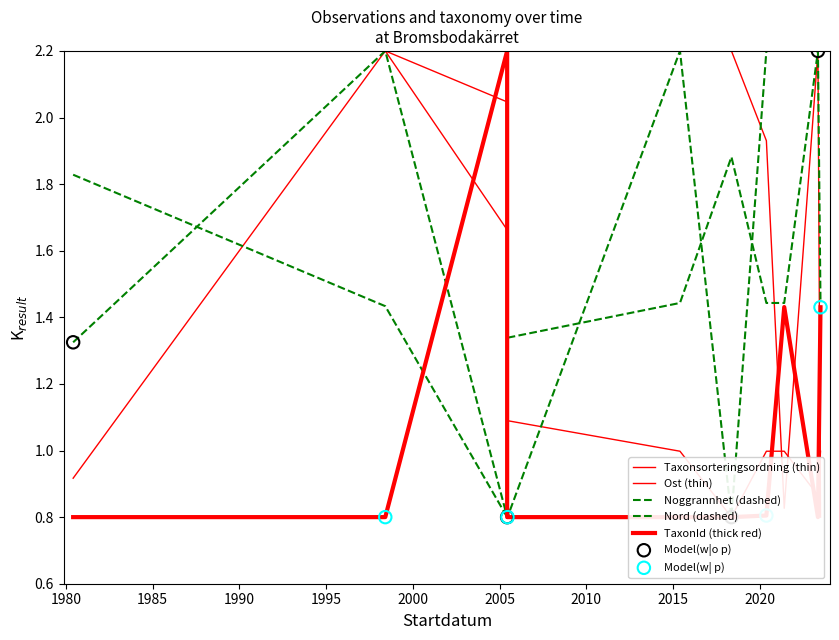

At how many categories does at least one series exceed 1?

11